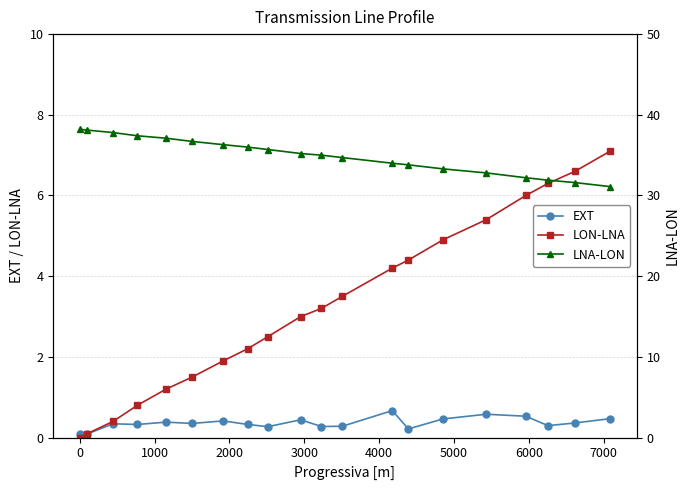

True or false: EXT has more than 1 points higher than both neighbors.

True